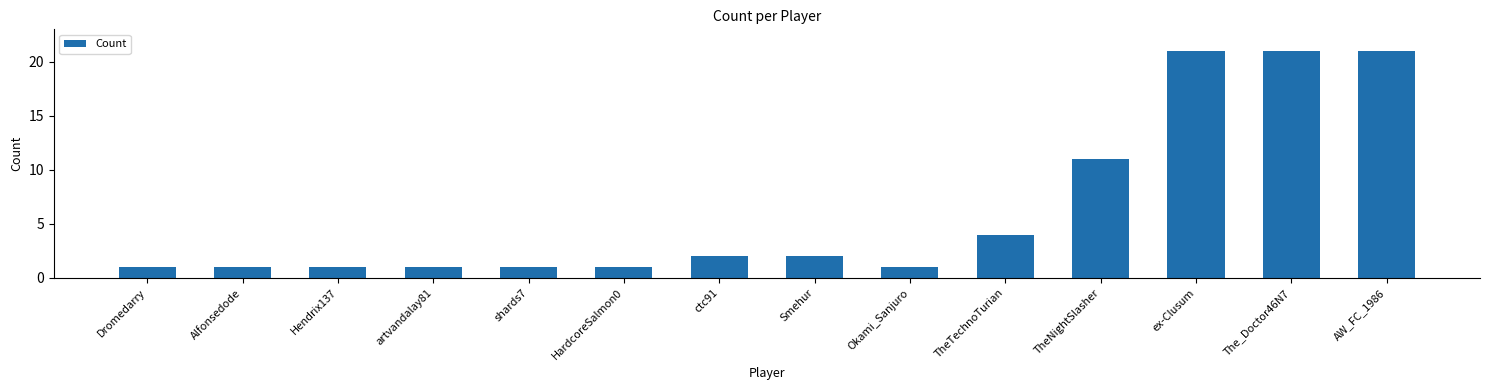

What is the maximum value shown in the chart?

21